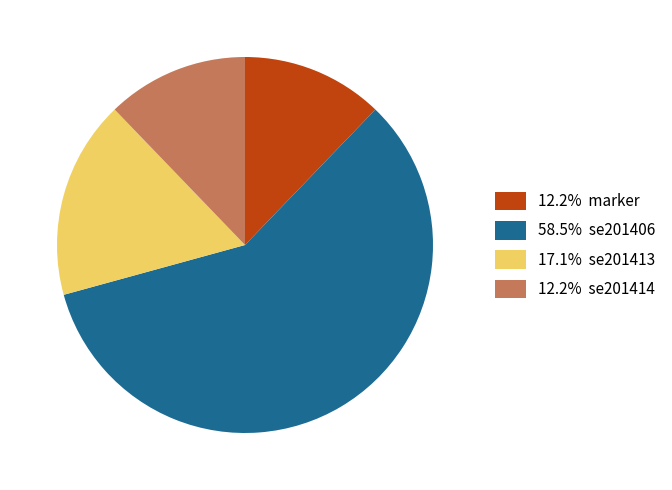

What is the ratio of the value at 17.1% se201413 to the value at 12.2% marker?

1.4